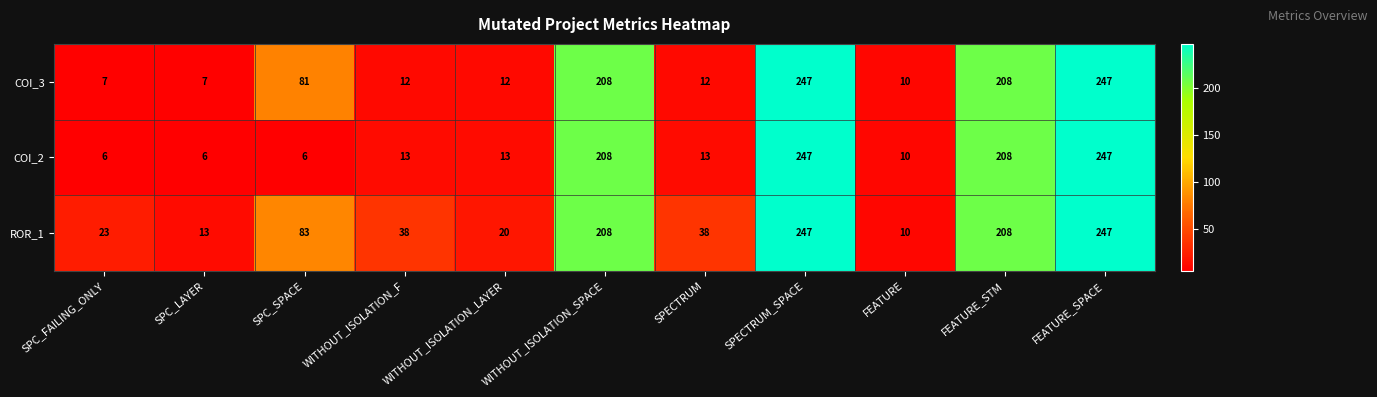

What value does the COI_3 series have at SPC_SPACE, to the nearest 5?

80